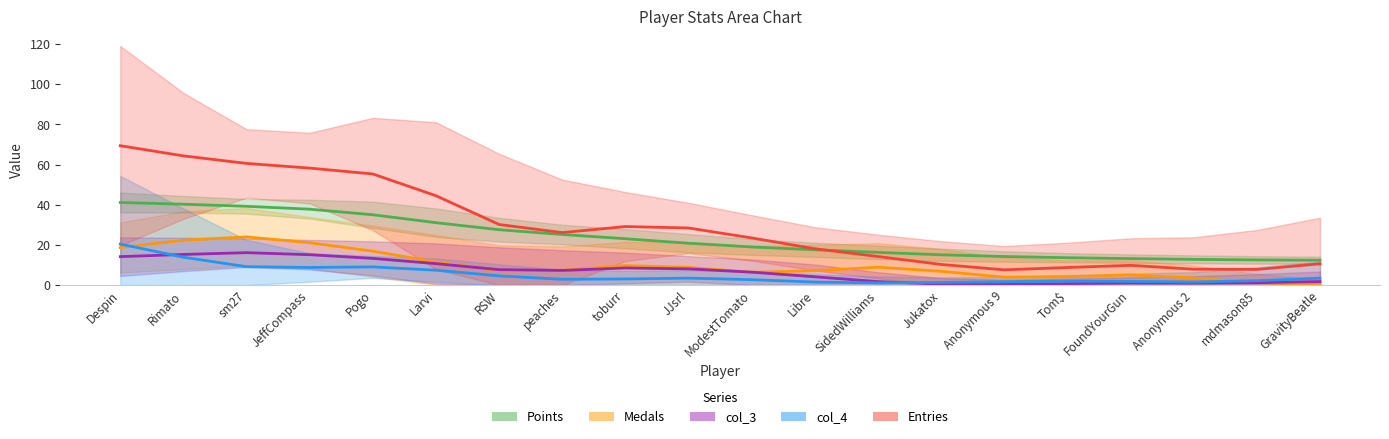

Reading left to right, extract all data points from this chart.

Points: Despin=41.1	Rimato=40.3	sm27=39.2	JeffCompass=37.8	Pogo=35.0	Larvi=31.1	RSW=27.6	peaches=25.2	toburr=23.1	JJsrl=20.8	ModestTomato=19.0	Libre=17.6	SidedWilliams=16.3	Jukatox=15.1	Anonymous 9=14.2	Tom$=13.6	FoundYourGun=13.2	Anonymous 2=12.8	mdmason85=12.5	GravityBeatle=12.4
Medals: Despin=18.7	Rimato=22.3	sm27=24.0	JeffCompass=21.1	Pogo=16.9	Larvi=11.5	RSW=7.1	peaches=7.4	toburr=9.7	JJsrl=8.8	ModestTomato=6.4	Libre=7.1	SidedWilliams=8.9	Jukatox=6.9	Anonymous 9=3.9	Tom$=4.1	FoundYourGun=5.1	Anonymous 2=3.5	mdmason85=1.2	GravityBeatle=0.2
col_3: Despin=14.2	Rimato=15.3	sm27=16.1	JeffCompass=15.1	Pogo=13.3	Larvi=10.7	RSW=7.7	peaches=7.3	toburr=8.5	JJsrl=8.1	ModestTomato=6.4	Libre=4.1	SidedWilliams=1.7	Jukatox=0.5	Anonymous 9=0.3	Tom$=0.7	FoundYourGun=1.0	Anonymous 2=1.0	mdmason85=1.2	GravityBeatle=1.7
col_4: Despin=20.4	Rimato=13.9	sm27=9.2	JeffCompass=8.8	Pogo=9.1	Larvi=7.4	RSW=4.6	peaches=2.9	toburr=3.1	JJsrl=3.5	ModestTomato=2.7	Libre=1.5	SidedWilliams=1.1	Jukatox=1.3	Anonymous 9=1.7	Tom$=2.0	FoundYourGun=1.8	Anonymous 2=1.5	mdmason85=2.2	GravityBeatle=3.5
Entries: Despin=69.4	Rimato=64.4	sm27=60.6	JeffCompass=58.3	Pogo=55.3	Larvi=44.5	RSW=30.2	peaches=26.1	toburr=29.2	JJsrl=28.4	ModestTomato=23.5	Libre=18.1	SidedWilliams=14.2	Jukatox=10.3	Anonymous 9=7.6	Tom$=8.8	FoundYourGun=9.8	Anonymous 2=7.9	mdmason85=7.8	GravityBeatle=10.6